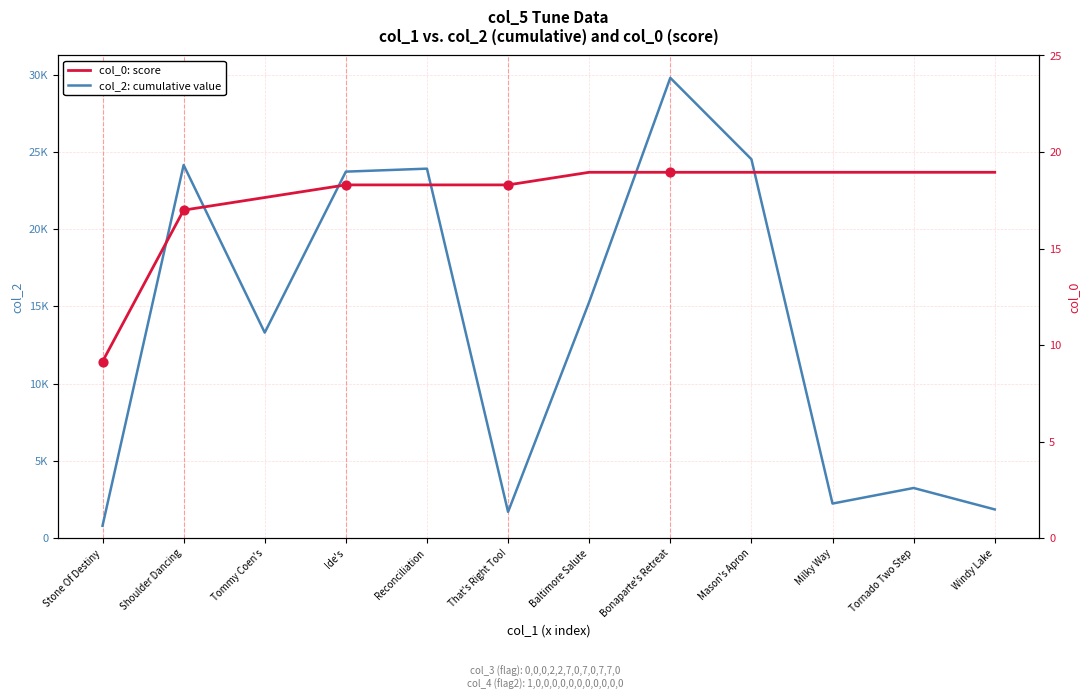

Which series reaches the maximum Y coordinate?

col_2: cumulative value